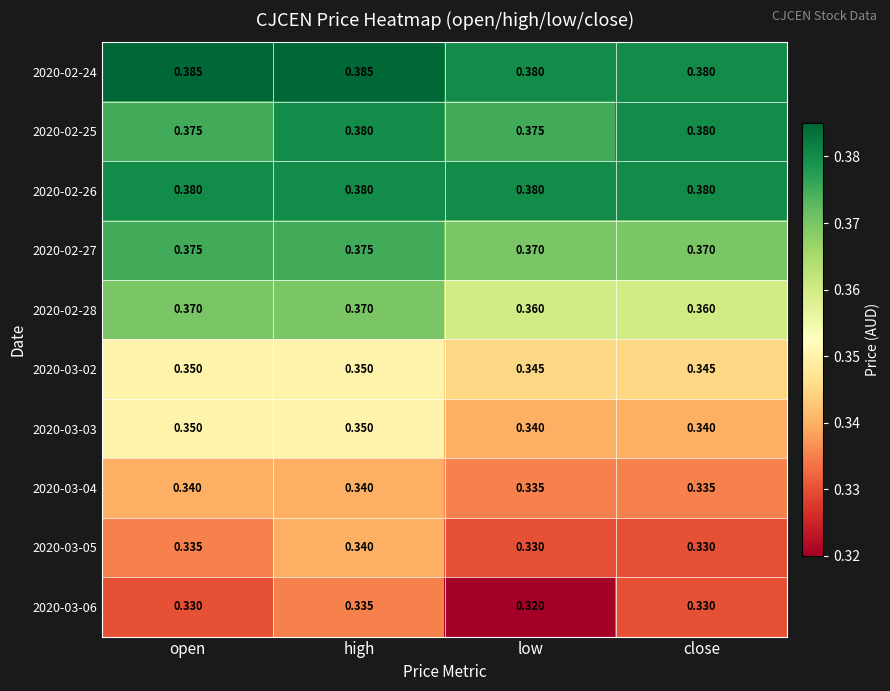

At which category is the sum across all series the highest?

high